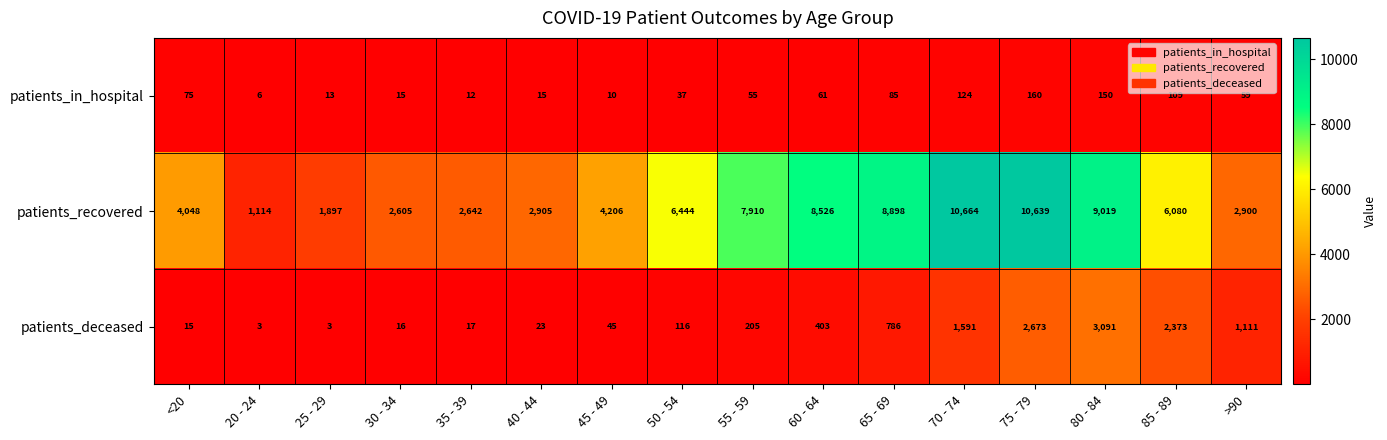

What is the maximum value shown in the chart?

10664